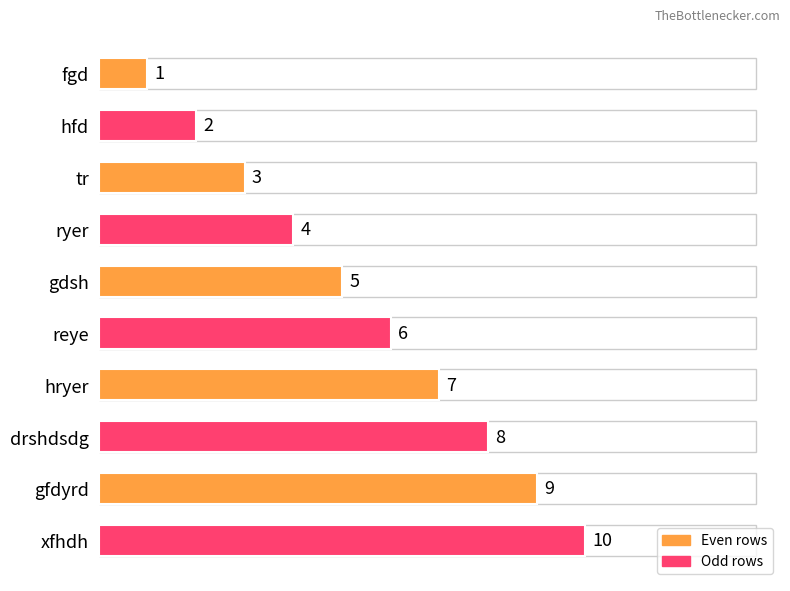

The chart shows a value of 10 at xfhdh. True or false?

True